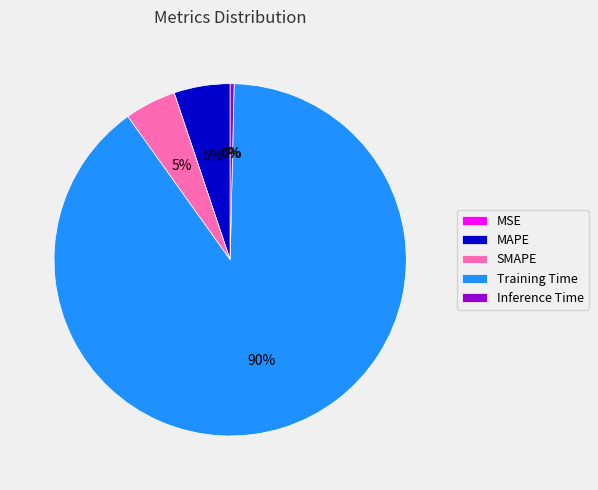

What is the largest slice in the pie chart?

Training Time